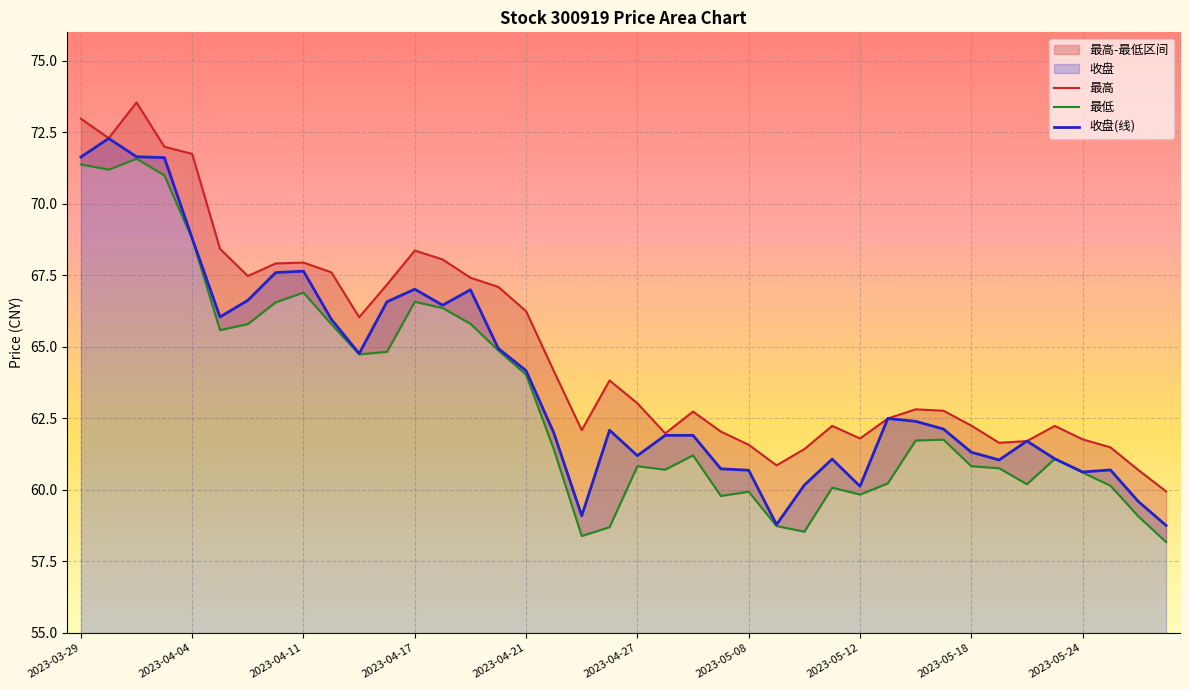

What value does the 最高 series have at 17?

64.2